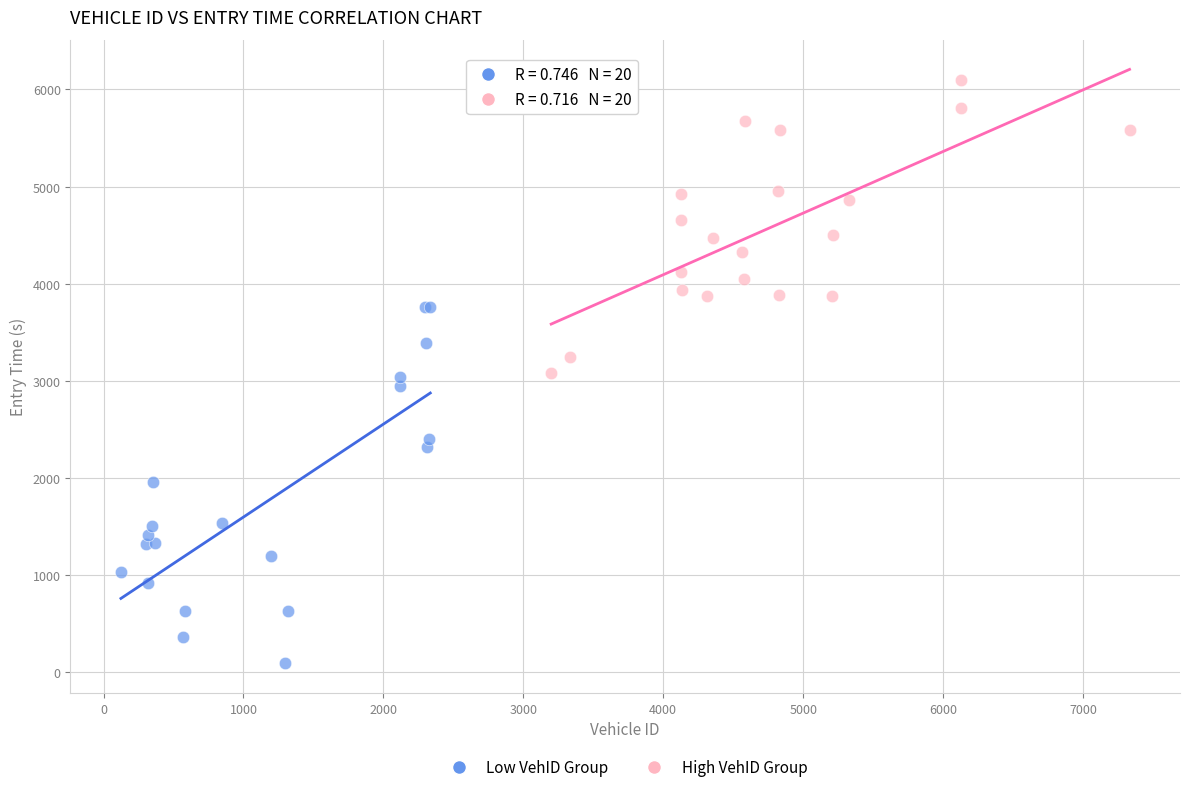

Which series contains the lowest Y value?

Low VehID Group